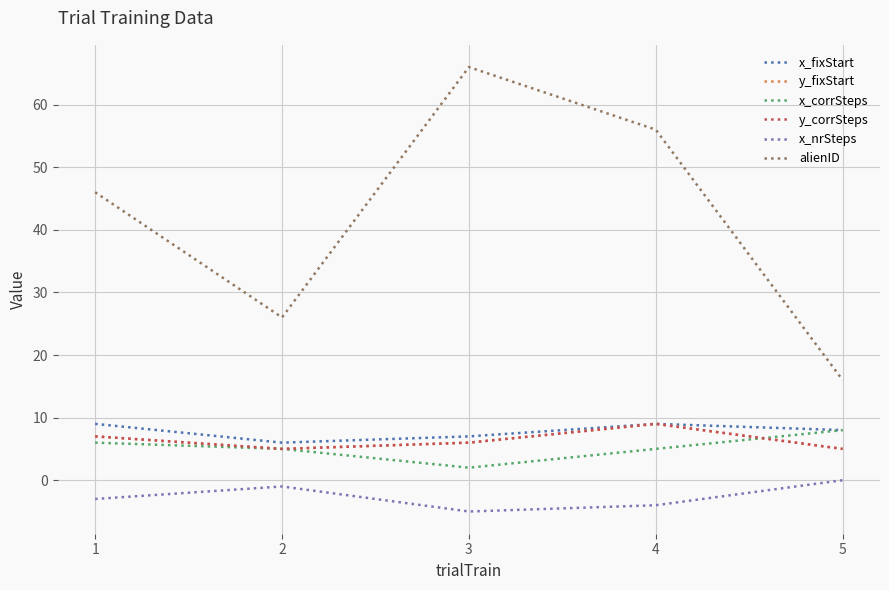

Is this an area chart (filled region under the line)?

No